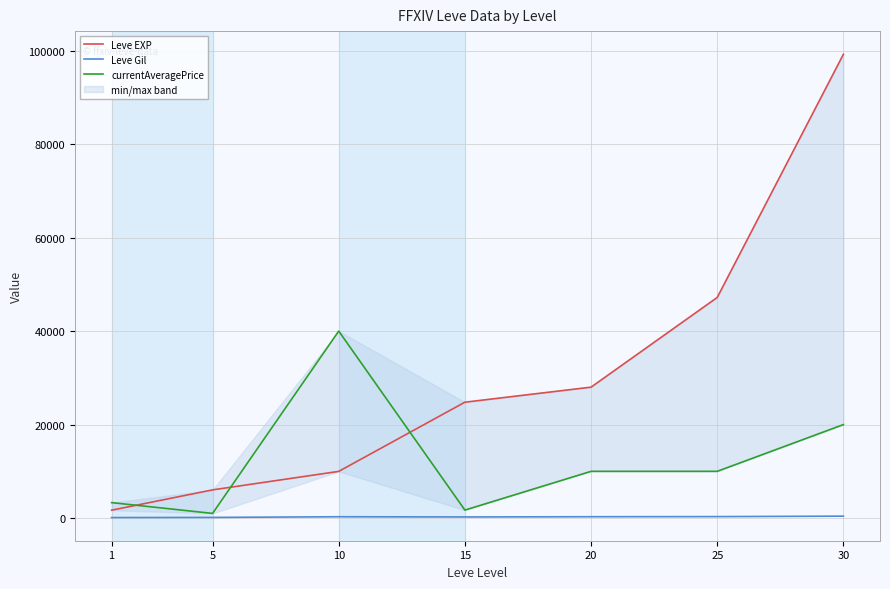

True or false: Leve Gil and Leve EXP intersect in this chart.

False